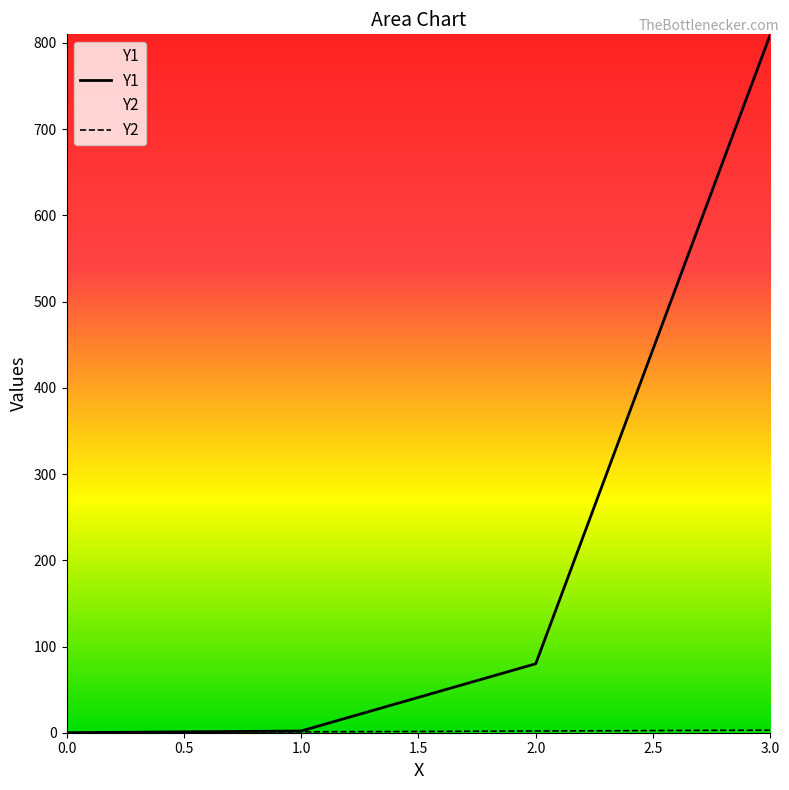

The value of Y1 at 0.0 is -437. True or false?

False